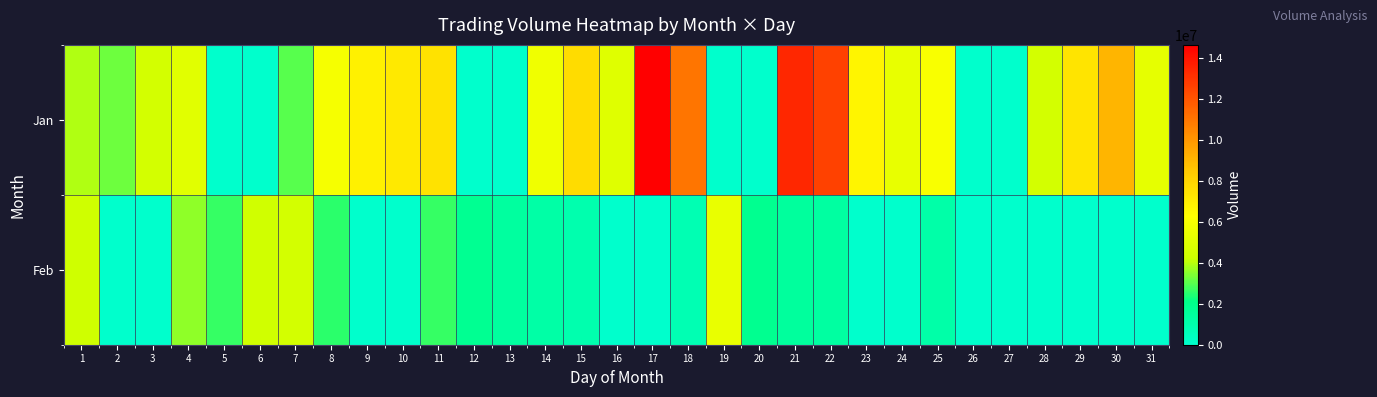

Which category has the lowest value across all series?

5